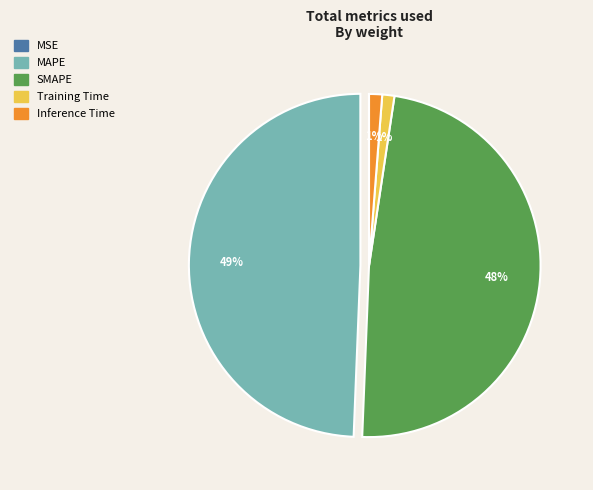

To the nearest percent, what percentage of the pie is Inference Time?

1%